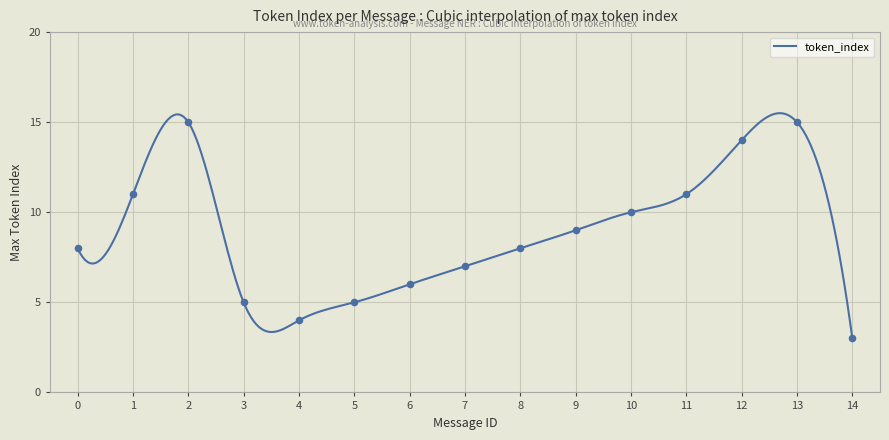

What is the change in value from 0 to 1?

+3